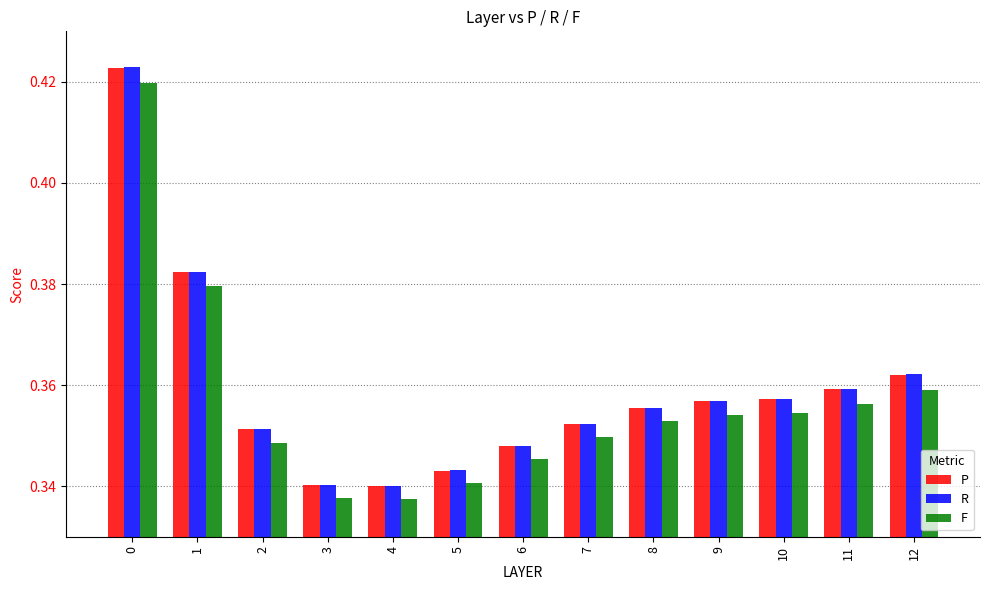

True or false: R has a value of 0.1 at 8.

False